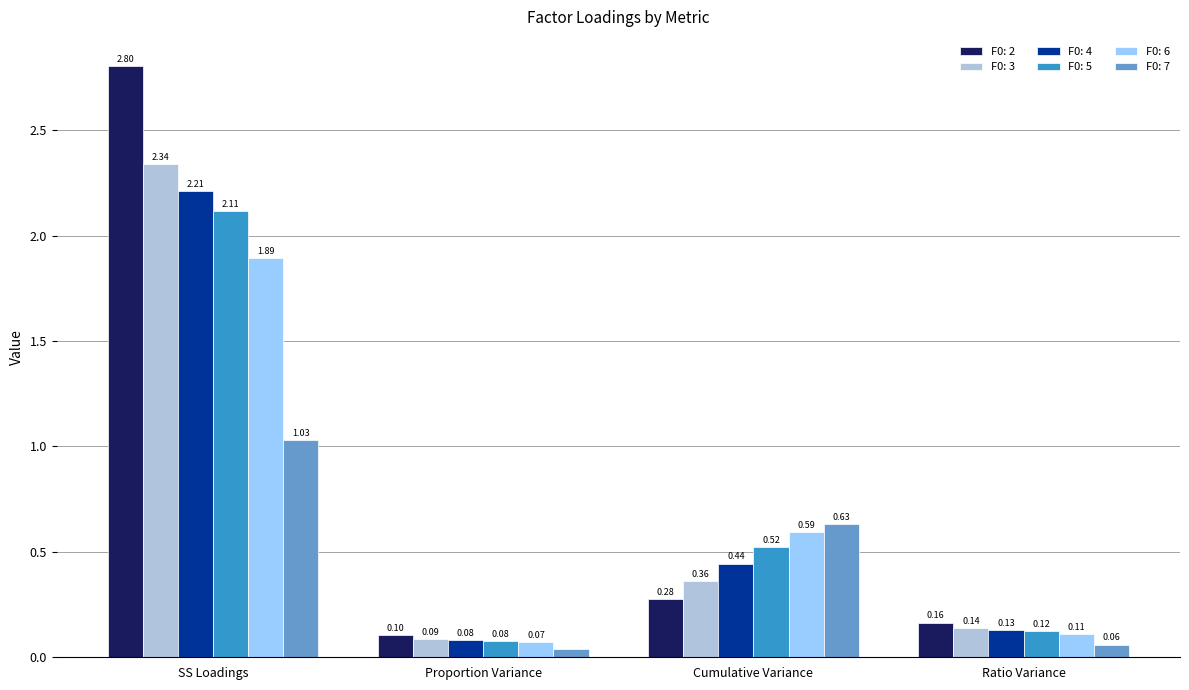

How many categories are shown in the chart?

4